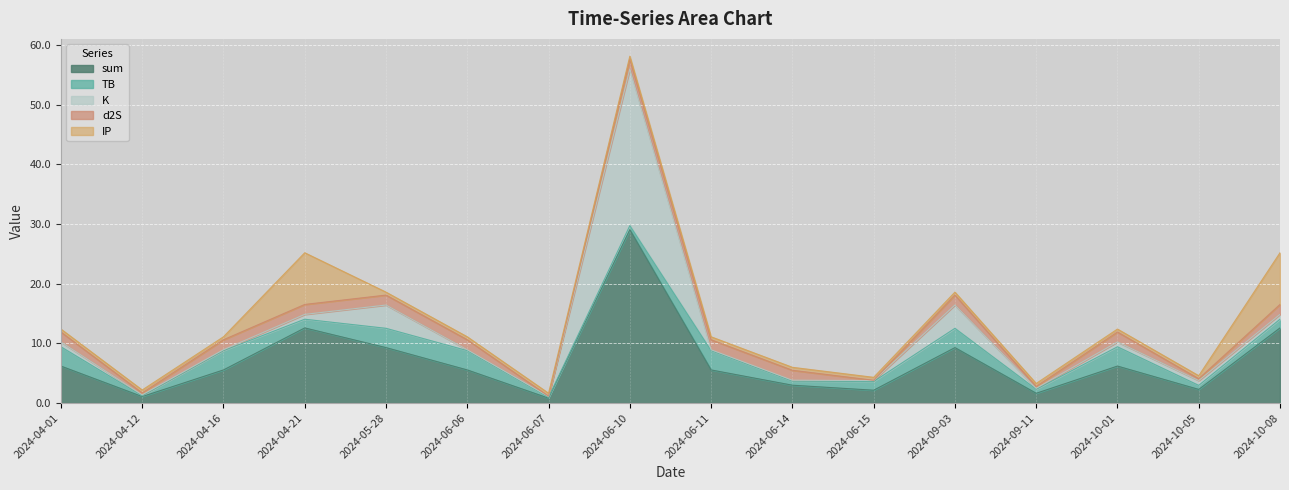

At which category does sum reach its first local peak?

2024-04-21